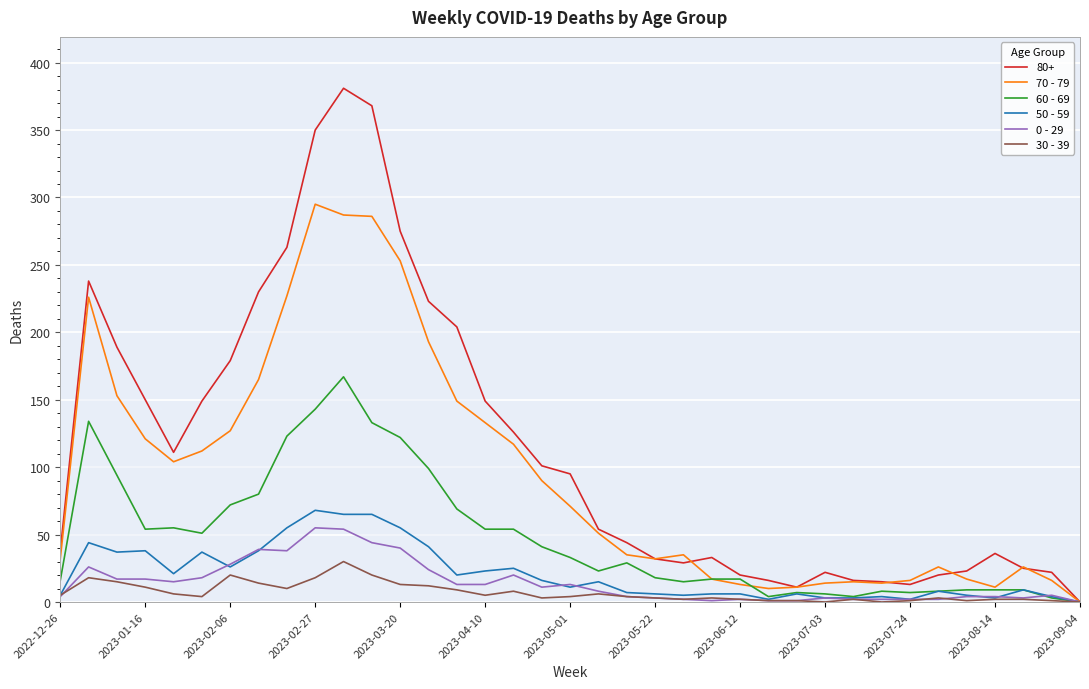

The 60 - 69 series shows 10 at 20. True or false?

False